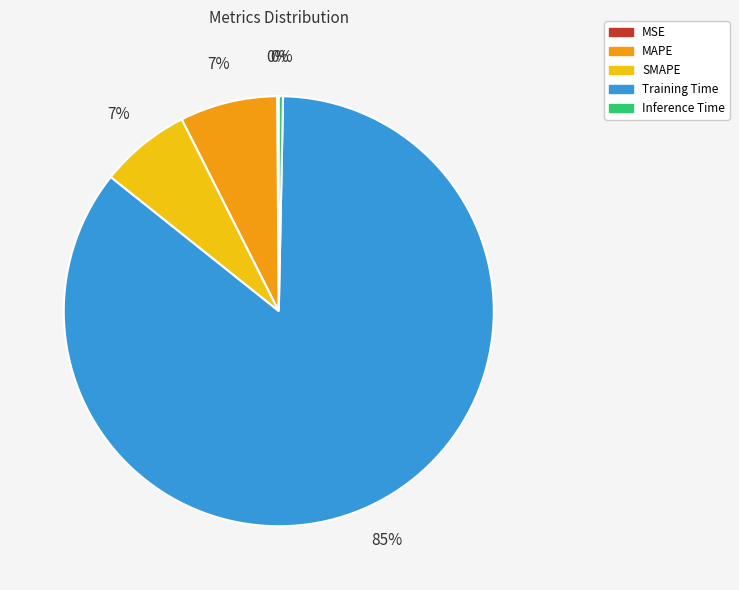

Do MAPE and Training Time together represent more than half of the pie?

Yes